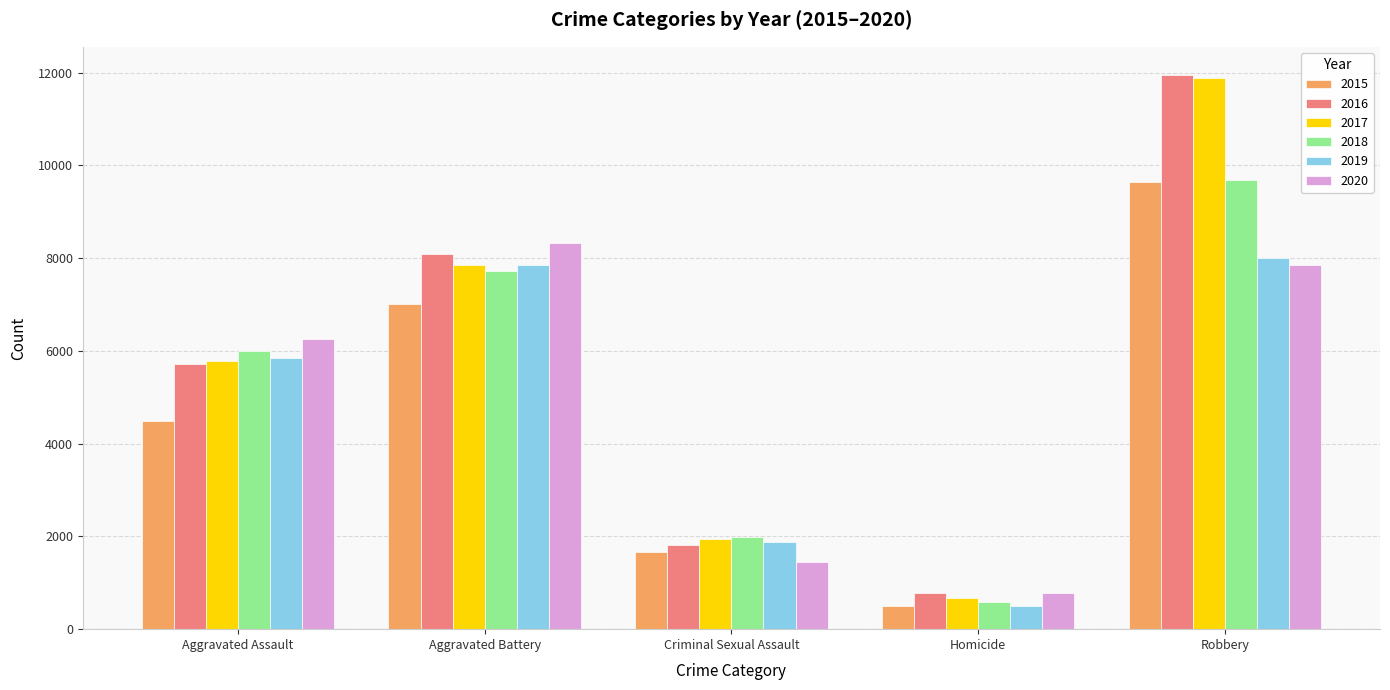

List the labels in order of 2016 value, smallest first.

Homicide, Criminal Sexual Assault, Aggravated Assault, Aggravated Battery, Robbery